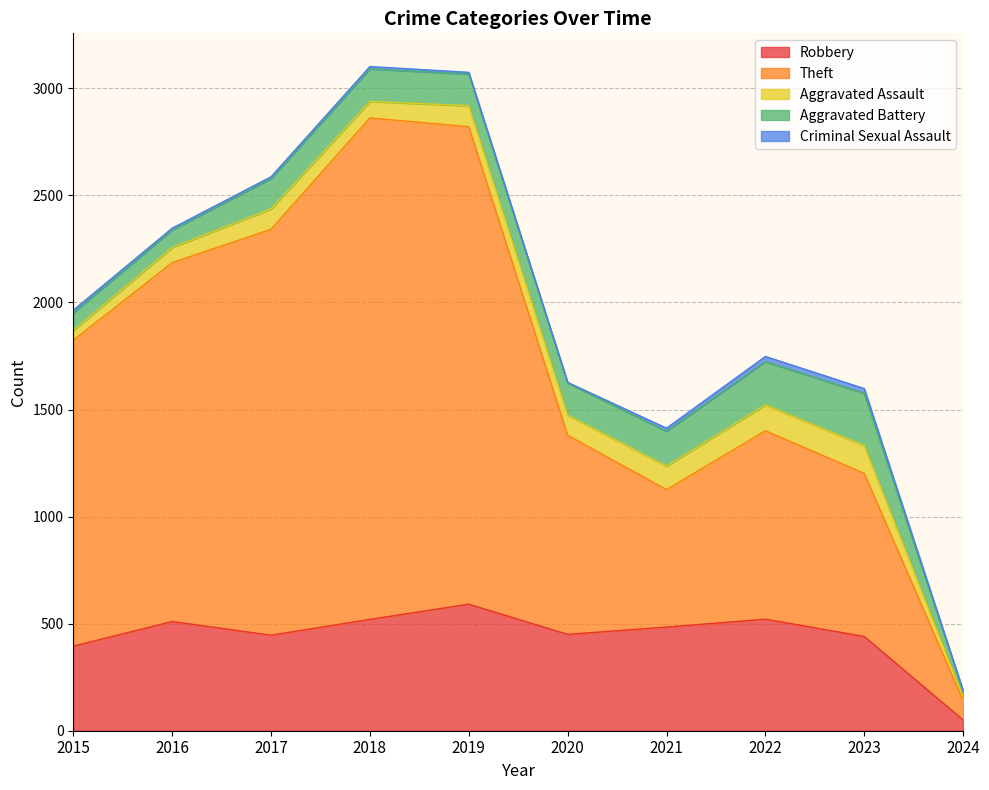

Reading left to right, extract all data points from this chart.

Robbery: 2015=395	2016=510	2017=446	2018=520	2019=591	2020=450	2021=484	2022=521	2023=440	2024=50
Theft: 2015=1429	2016=1676	2017=1896	2018=2342	2019=2230	2020=930	2021=642	2022=880	2023=762	2024=91
Aggravated Assault: 2015=46	2016=71	2017=95	2018=77	2019=98	2020=94	2021=110	2022=121	2023=130	2024=17
Aggravated Battery: 2015=82	2016=82	2017=142	2018=152	2019=148	2020=150	2021=163	2022=202	2023=244	2024=26
Criminal Sexual Assault: 2015=12	2016=8	2017=8	2018=11	2019=8	2020=3	2021=14	2022=24	2023=22	2024=3